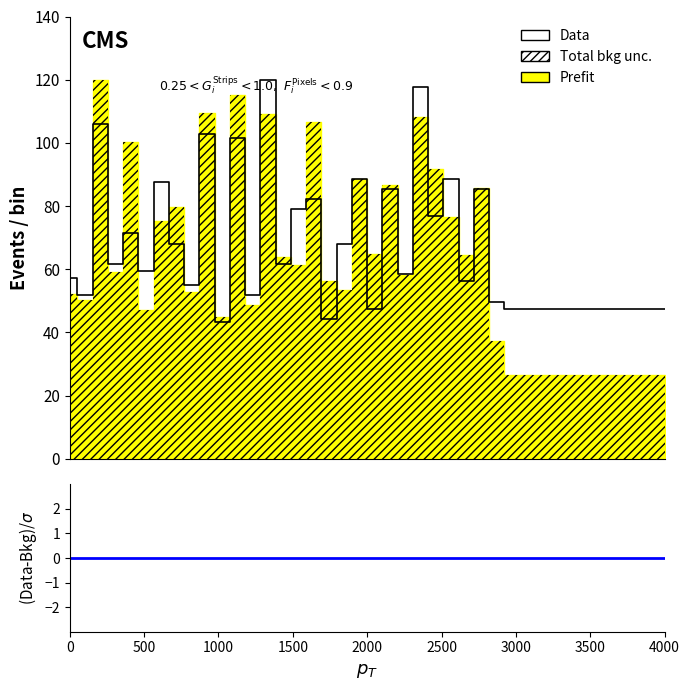

What is the difference between the second highest and minimum values?

74.6